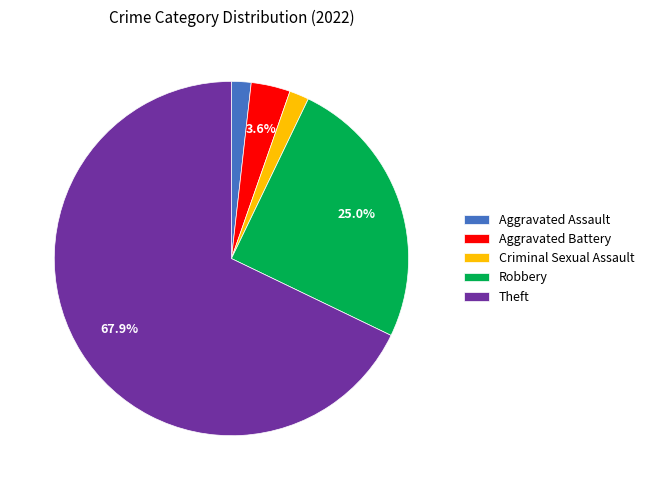

Count the number of slices in the pie.

5